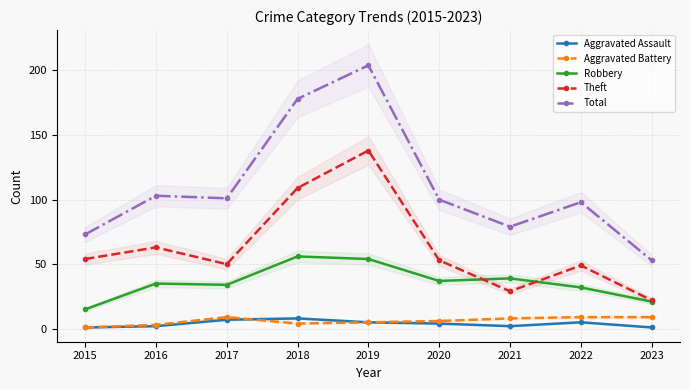

What is the sum of all Aggravated Battery values?

54